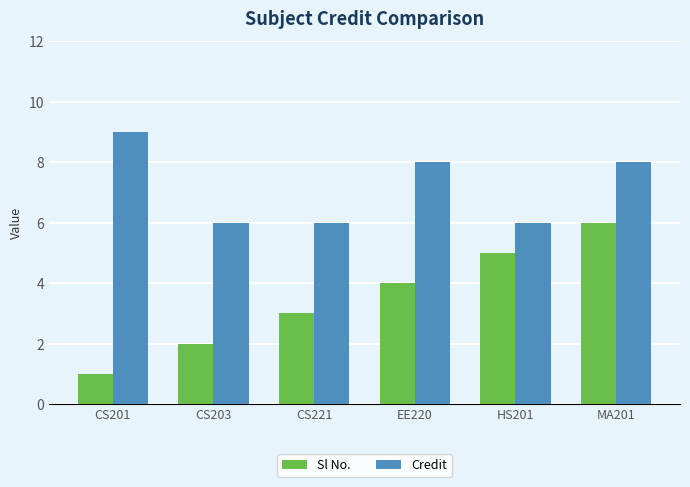

What is the difference between the Credit values at HS201 and MA201?

2